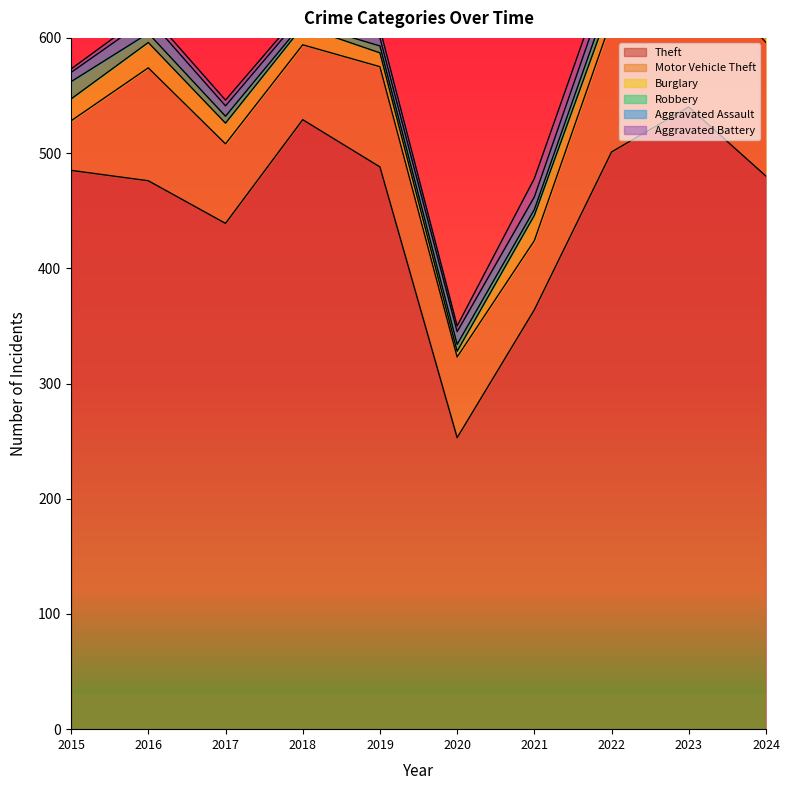

The Motor Vehicle Theft series shows 116 at 2024. True or false?

True